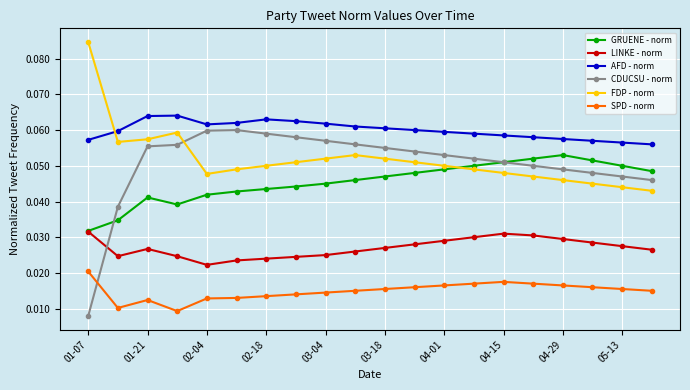

Which series has the largest total across all categories?

AFD - norm